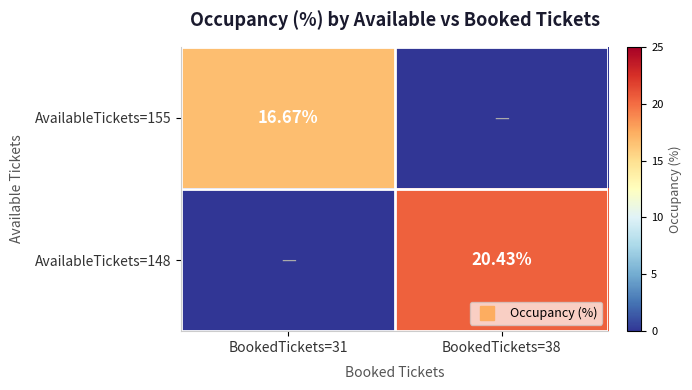

What is the maximum value for AvailableTickets=155?

16.7